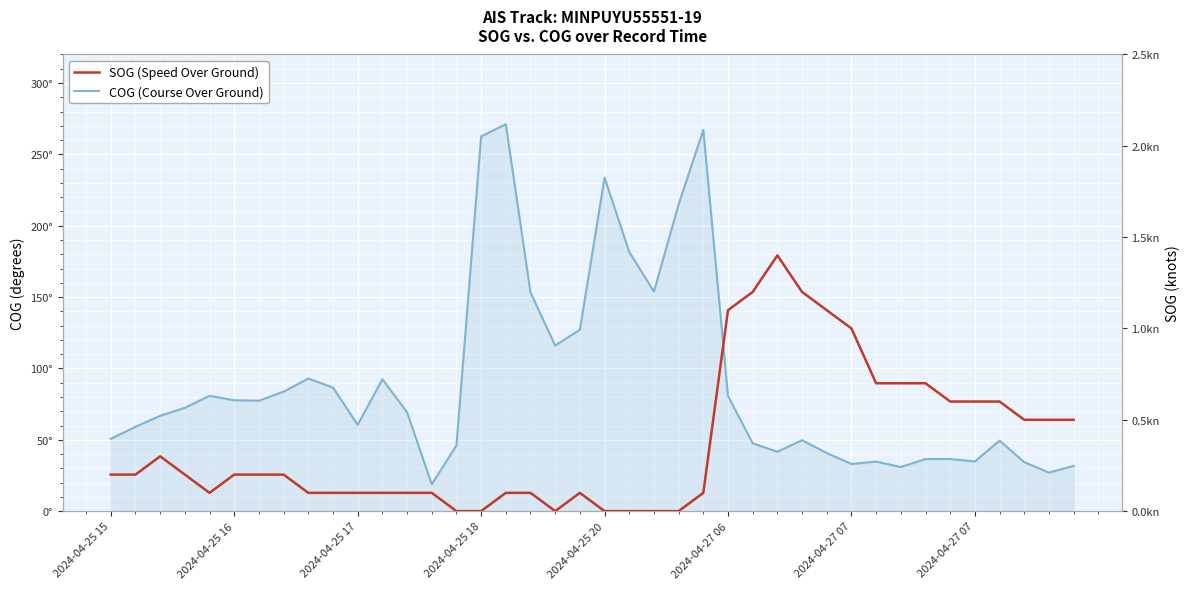

What is the total value across all series at 23?

215.0